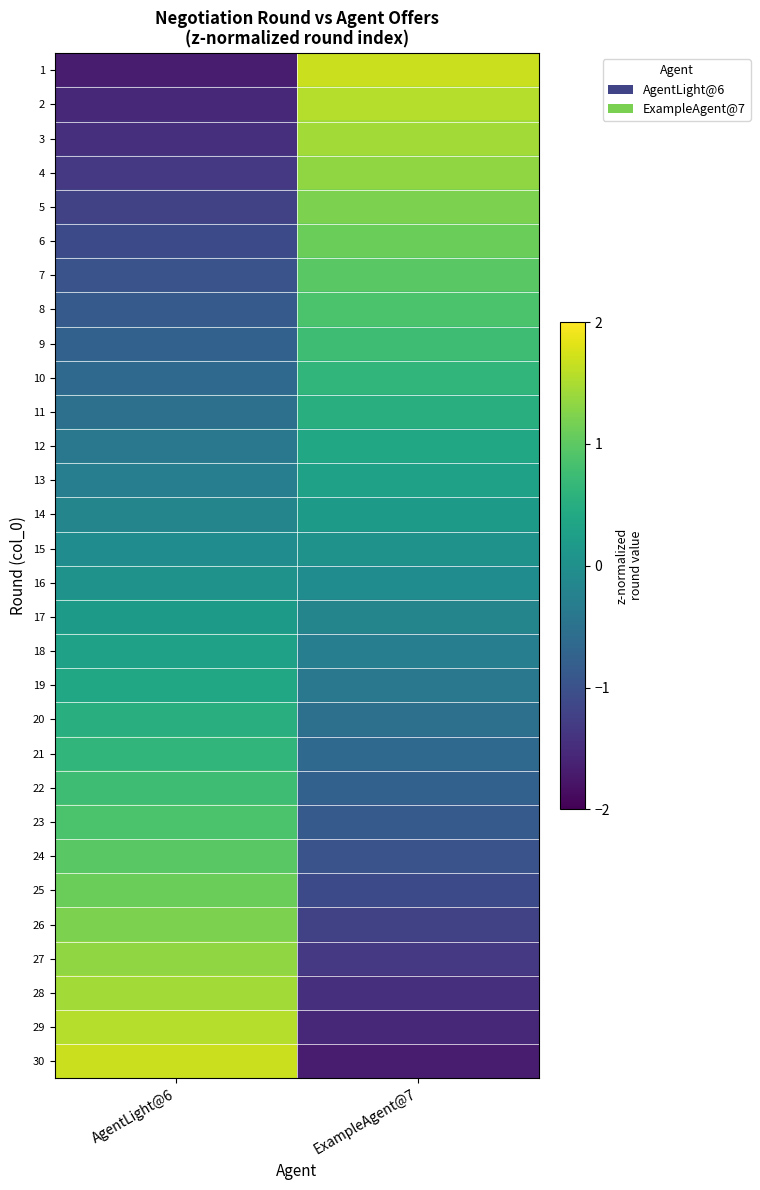

Reading right to left, what are all the values shown in this chart?

1: ExampleAgent@7=1.7	AgentLight@6=-1.7
2: ExampleAgent@7=1.6	AgentLight@6=-1.6
3: ExampleAgent@7=1.4	AgentLight@6=-1.4
4: ExampleAgent@7=1.3	AgentLight@6=-1.3
5: ExampleAgent@7=1.2	AgentLight@6=-1.2
6: ExampleAgent@7=1.1	AgentLight@6=-1.1
7: ExampleAgent@7=1.0	AgentLight@6=-1.0
8: ExampleAgent@7=0.9	AgentLight@6=-0.9
9: ExampleAgent@7=0.8	AgentLight@6=-0.8
10: ExampleAgent@7=0.6	AgentLight@6=-0.6
11: ExampleAgent@7=0.5	AgentLight@6=-0.5
12: ExampleAgent@7=0.4	AgentLight@6=-0.4
13: ExampleAgent@7=0.3	AgentLight@6=-0.3
14: ExampleAgent@7=0.2	AgentLight@6=-0.2
15: ExampleAgent@7=0.1	AgentLight@6=-0.1
16: ExampleAgent@7=-0.1	AgentLight@6=0.1
17: ExampleAgent@7=-0.2	AgentLight@6=0.2
18: ExampleAgent@7=-0.3	AgentLight@6=0.3
19: ExampleAgent@7=-0.4	AgentLight@6=0.4
20: ExampleAgent@7=-0.5	AgentLight@6=0.5
21: ExampleAgent@7=-0.6	AgentLight@6=0.6
22: ExampleAgent@7=-0.8	AgentLight@6=0.8
23: ExampleAgent@7=-0.9	AgentLight@6=0.9
24: ExampleAgent@7=-1.0	AgentLight@6=1.0
25: ExampleAgent@7=-1.1	AgentLight@6=1.1
26: ExampleAgent@7=-1.2	AgentLight@6=1.2
27: ExampleAgent@7=-1.3	AgentLight@6=1.3
28: ExampleAgent@7=-1.4	AgentLight@6=1.4
29: ExampleAgent@7=-1.6	AgentLight@6=1.6
30: ExampleAgent@7=-1.7	AgentLight@6=1.7